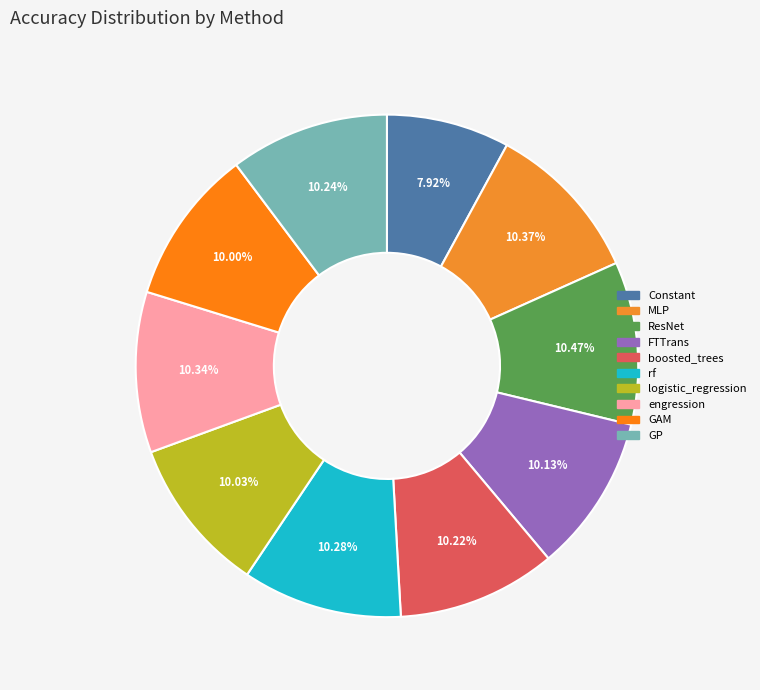

To the nearest percent, what is the difference between the largest and smallest slice percentages?

3%